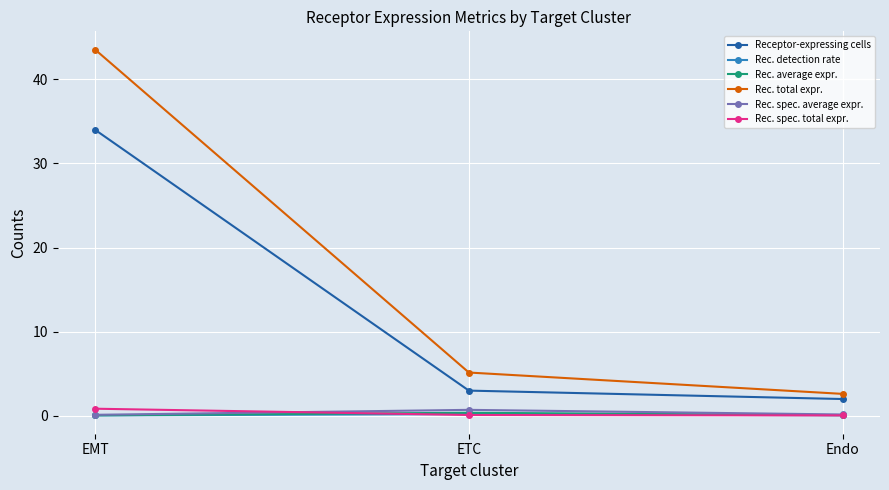

At which category is the sum across all series the highest?

EMT